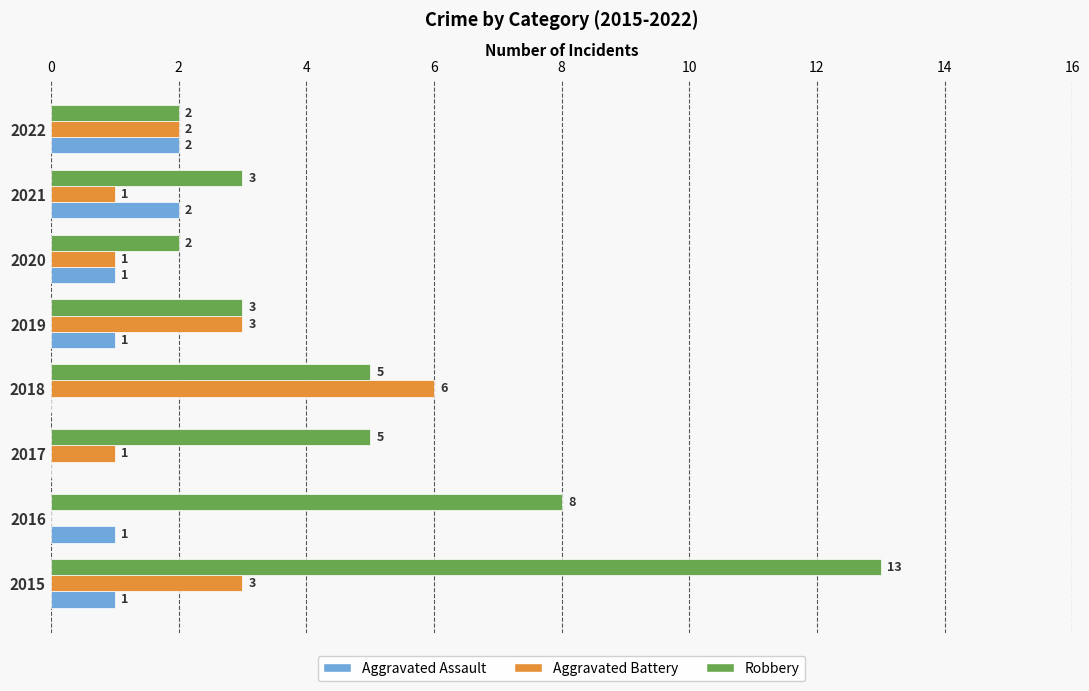

The value of Aggravated Assault at 2019 is 0. True or false?

False